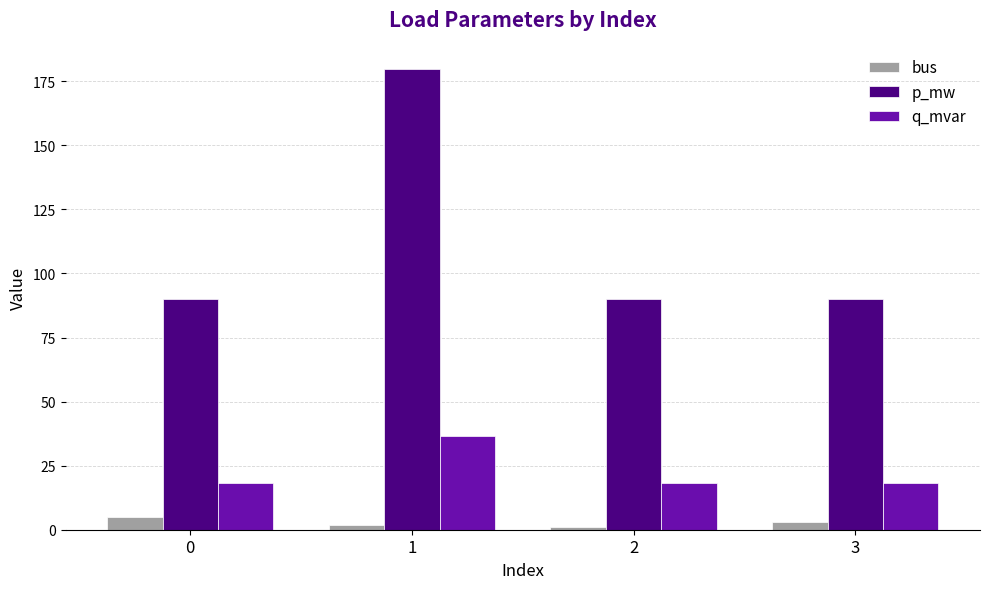

How many data points does each series have?

4